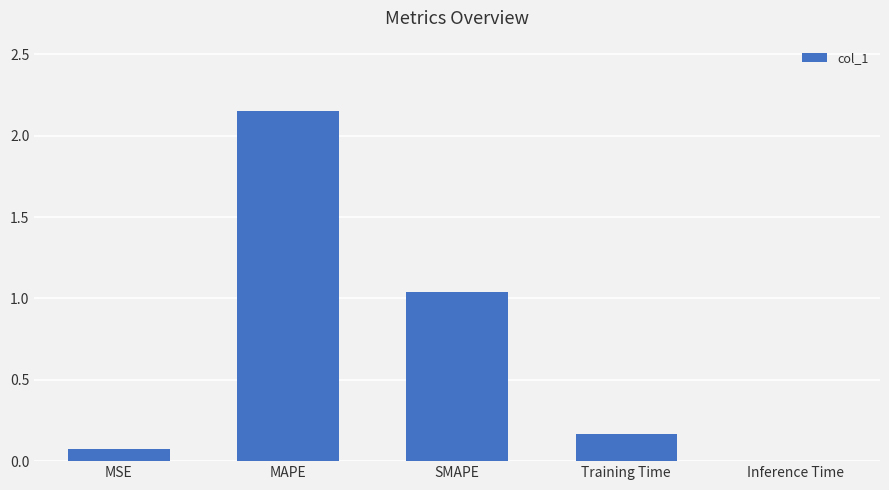

Are the bars horizontal?

No